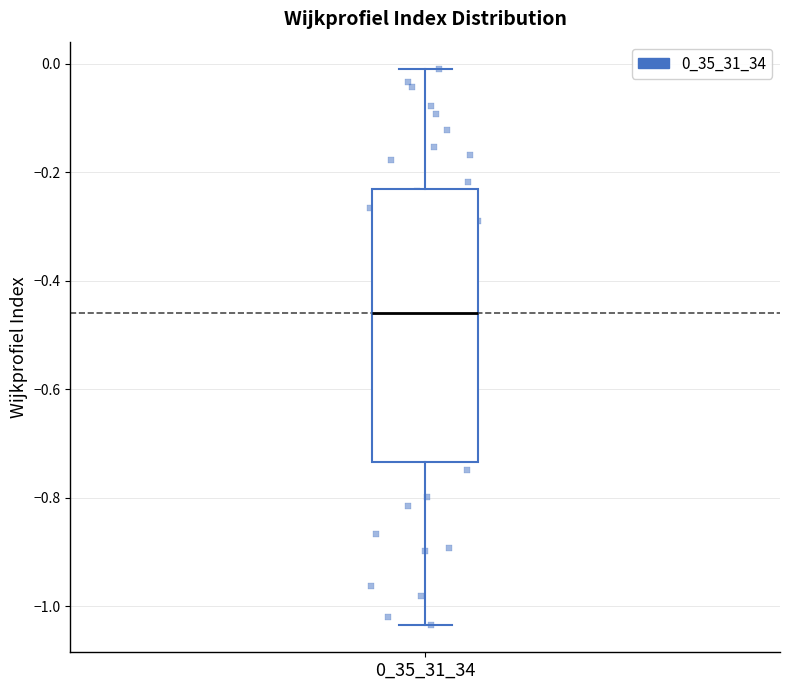

Where does the median line of the box at x = 0_35_31_34 sit on the y-axis? The values are not printed on the chart, so give them approximately, as read against the axis.

-0.46